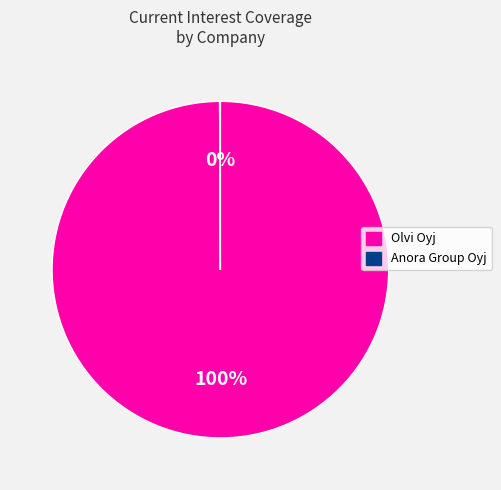

Is there any slice that represents more than half of the pie?

Yes